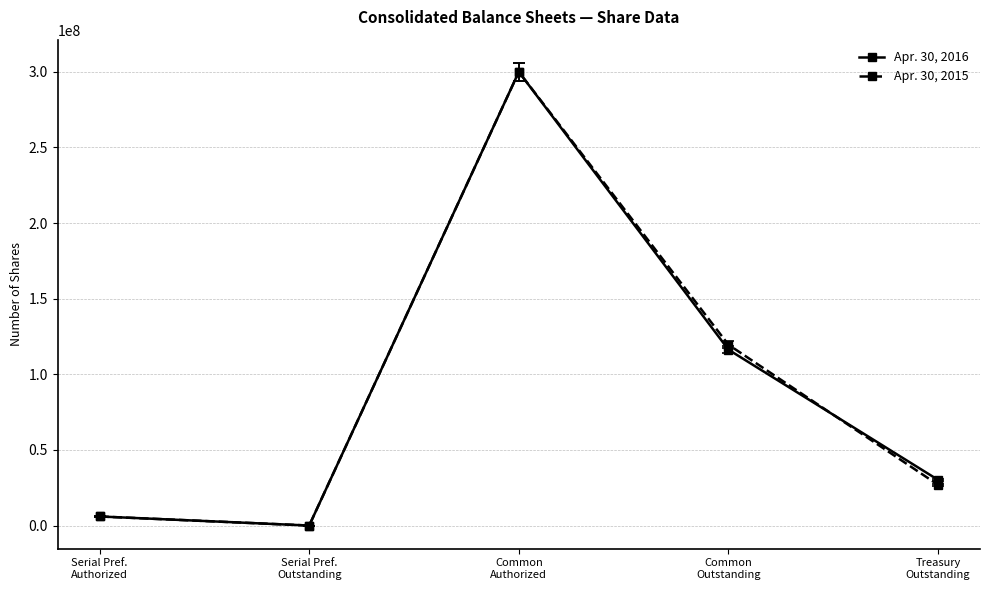

True or false: Apr. 30, 2015 has more than 2 points higher than both neighbors.

False